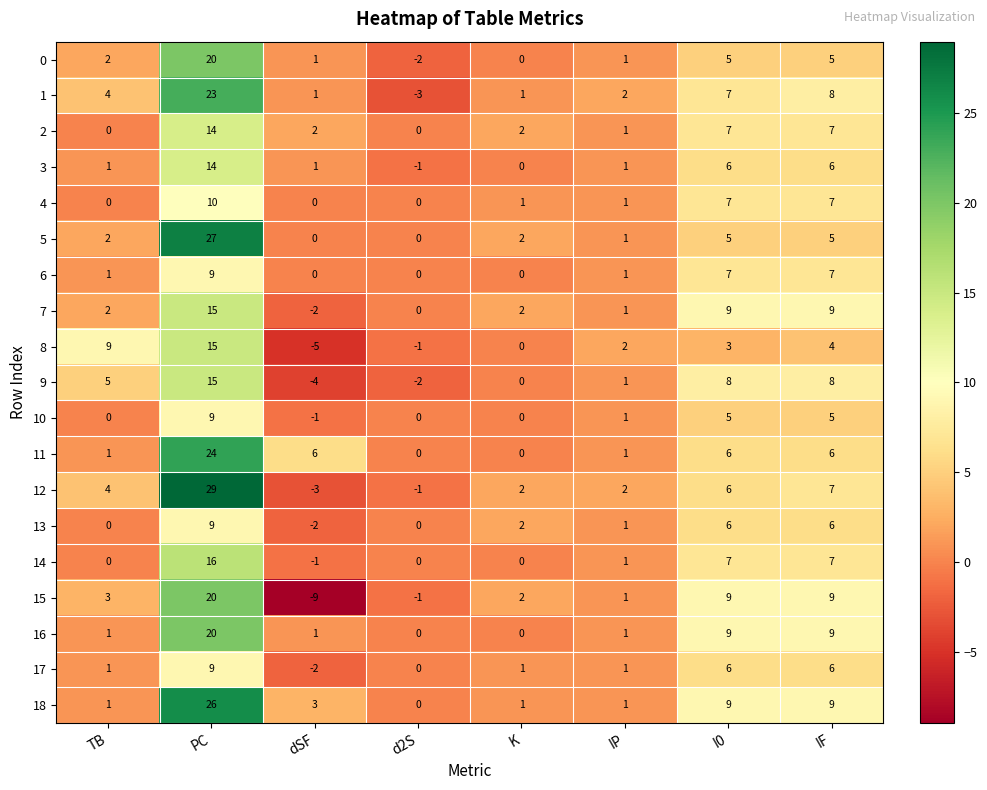

What is the maximum value shown in the chart?

29